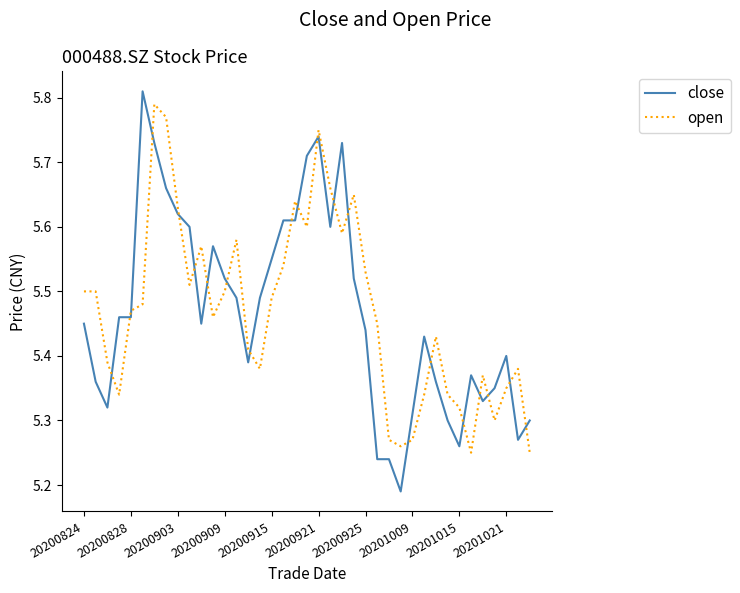

What is the difference between the maximum and minimum values in the close series?

0.6